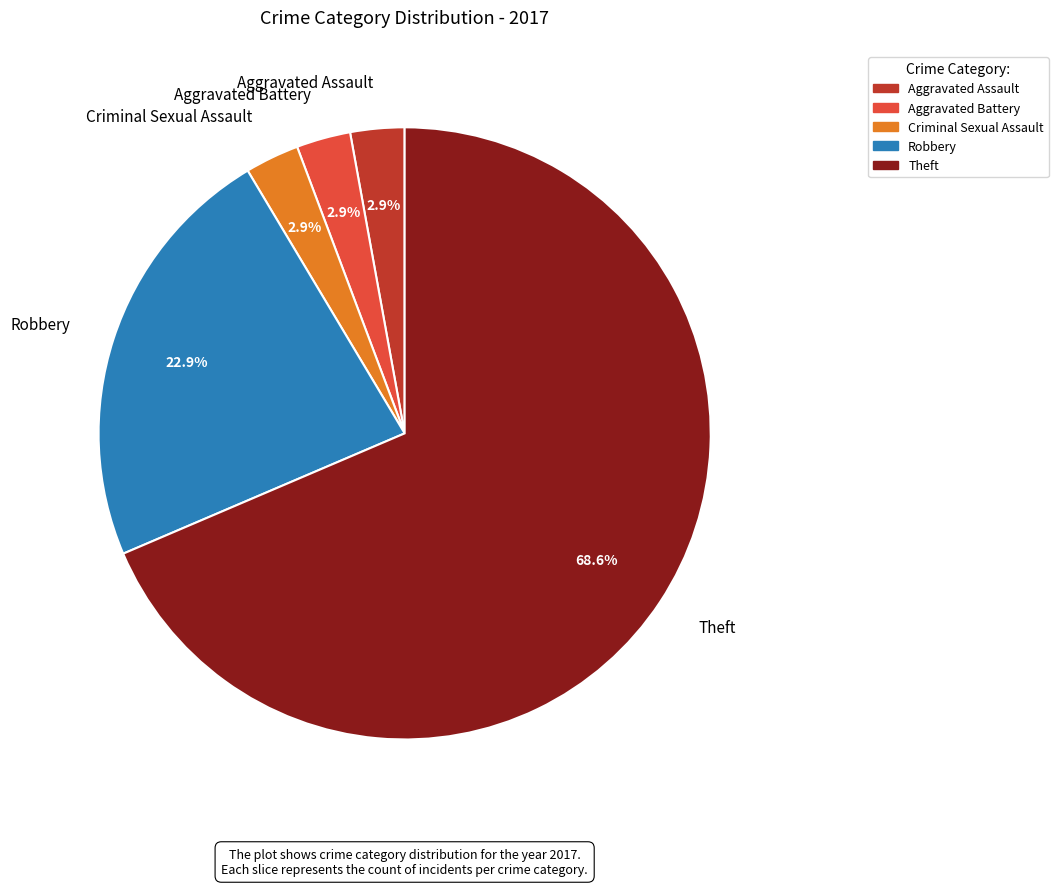

How many segments does this pie chart have?

5